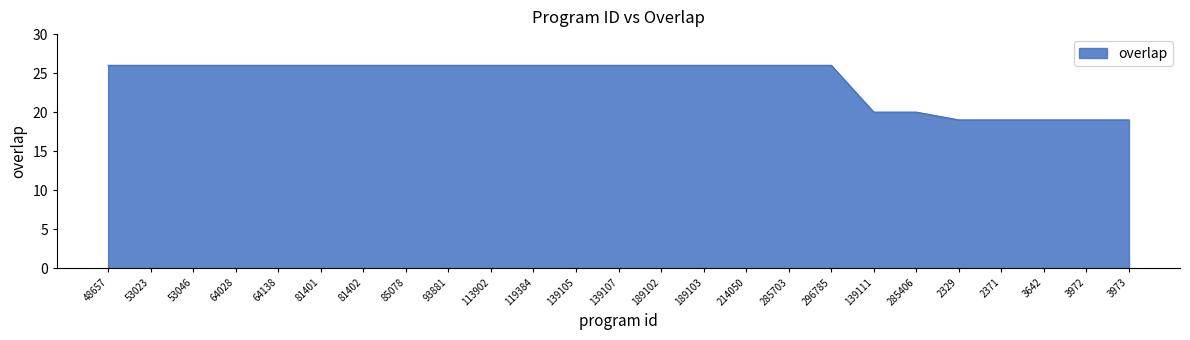

How many series are shown in this chart?

1